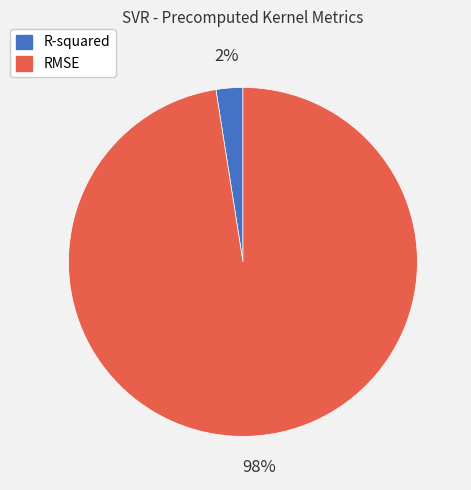

Count the number of slices in the pie.

2